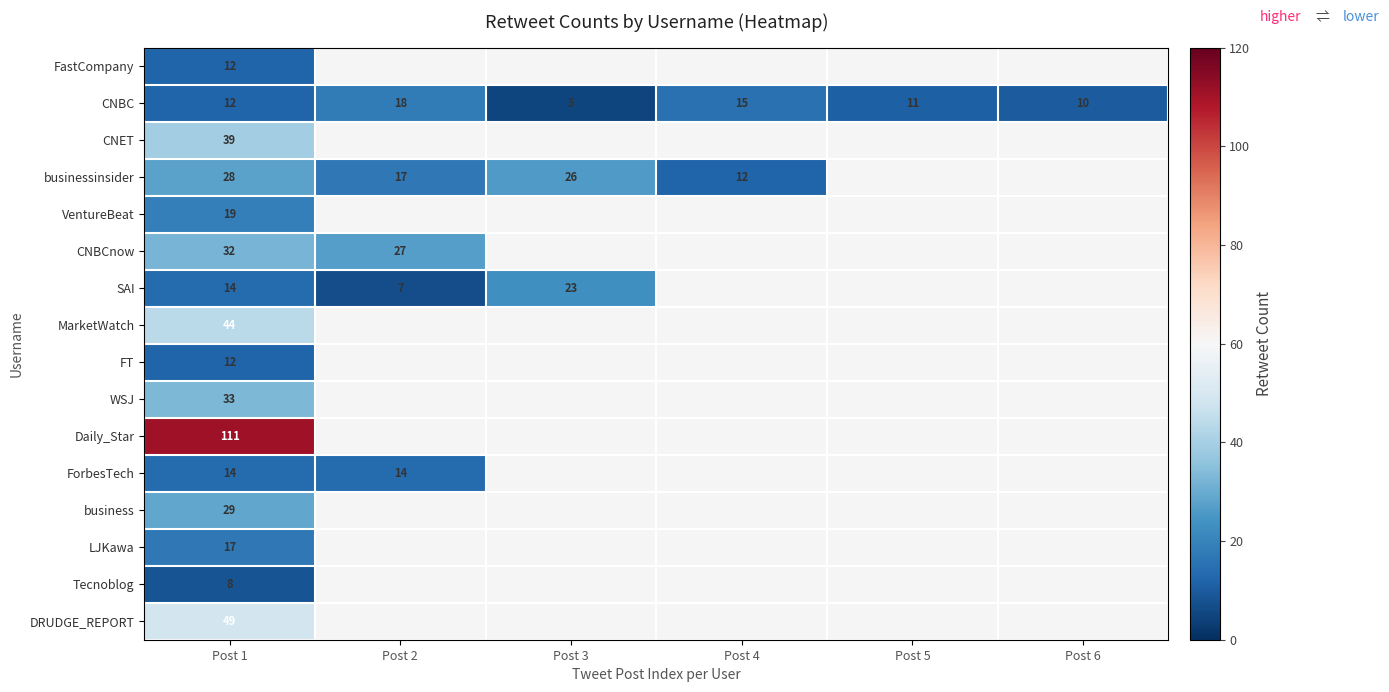

Is the value of SAI at Post 2 greater than the value of ForbesTech at Post 2?

No